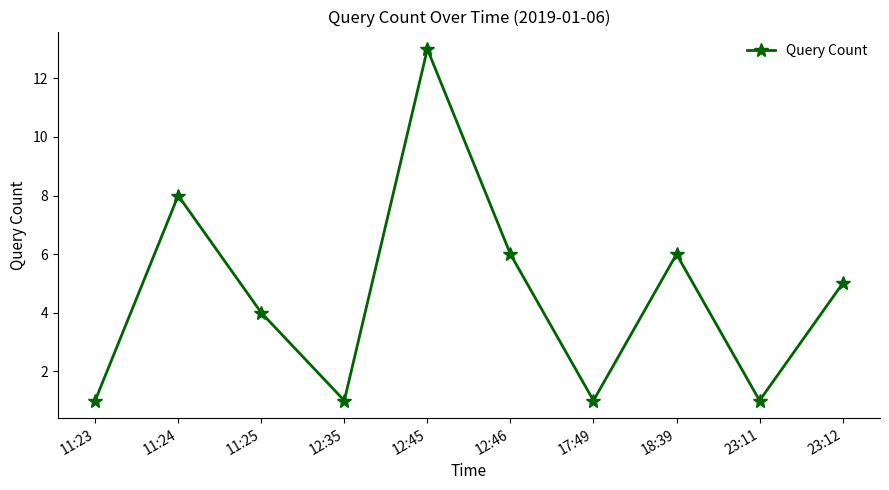

What is the sum of the values at 23:11 and 11:25?

5